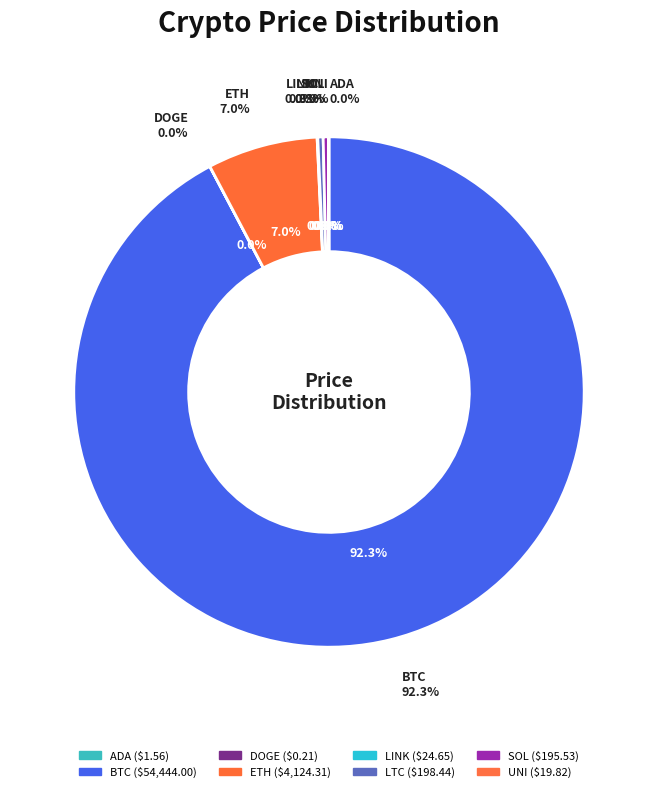

Rank the categories by value from lowest to highest.

doge, ada, uni, link, sol, ltc, eth, btc